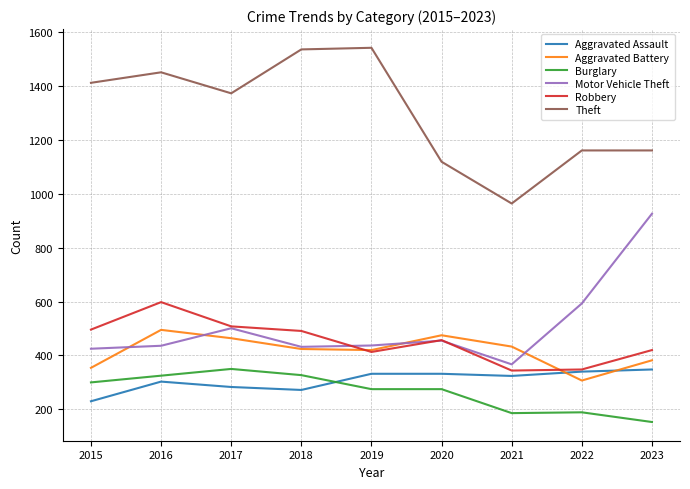

What is the difference between the second highest and second lowest values in the Aggravated Assault series?

68